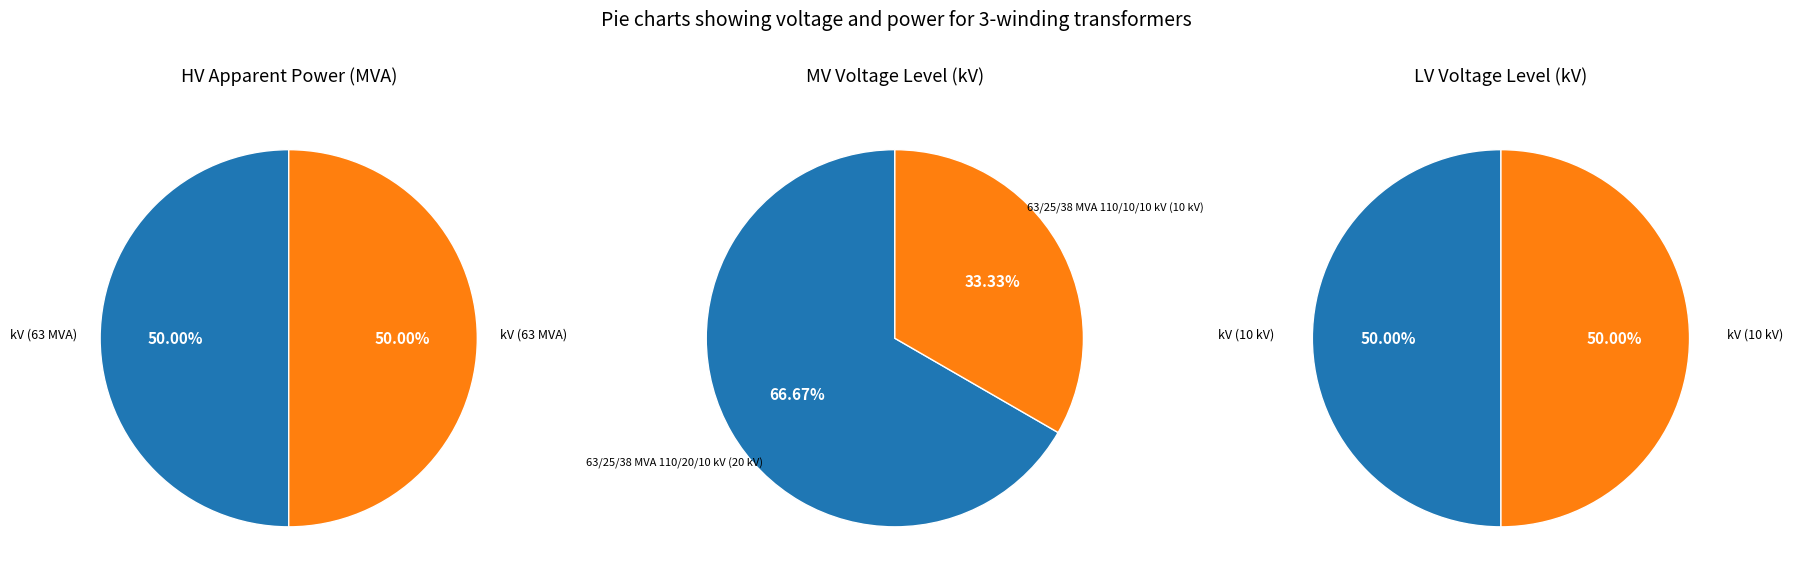

Does 63/25/38 MVA 110/10/10 kV represent more than half of the total?

No